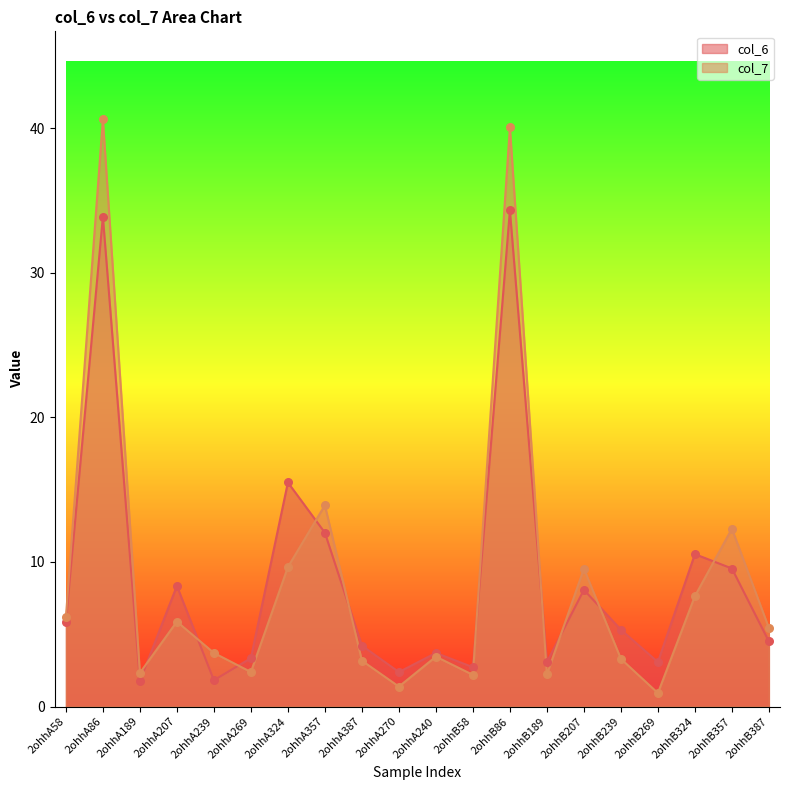

What are all the series names shown in the legend?

col_6, col_7